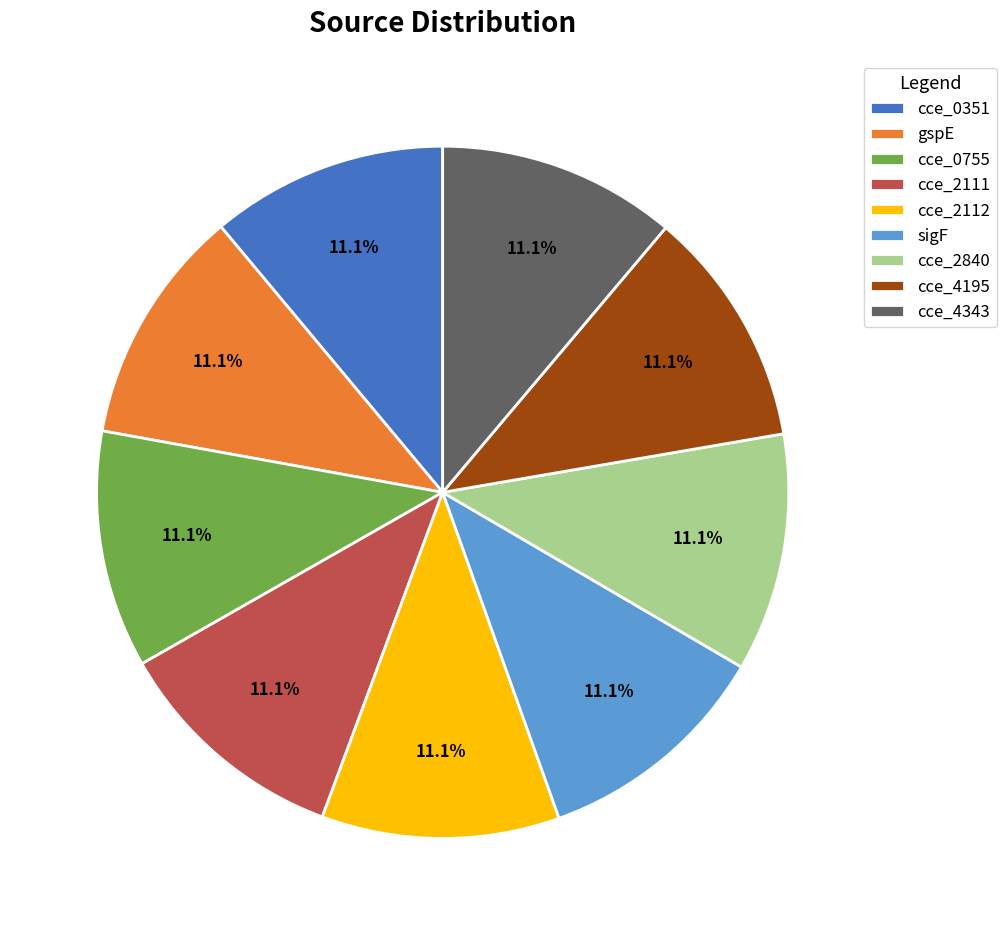

Is it true that cce_2111 is 11% of the pie?

True